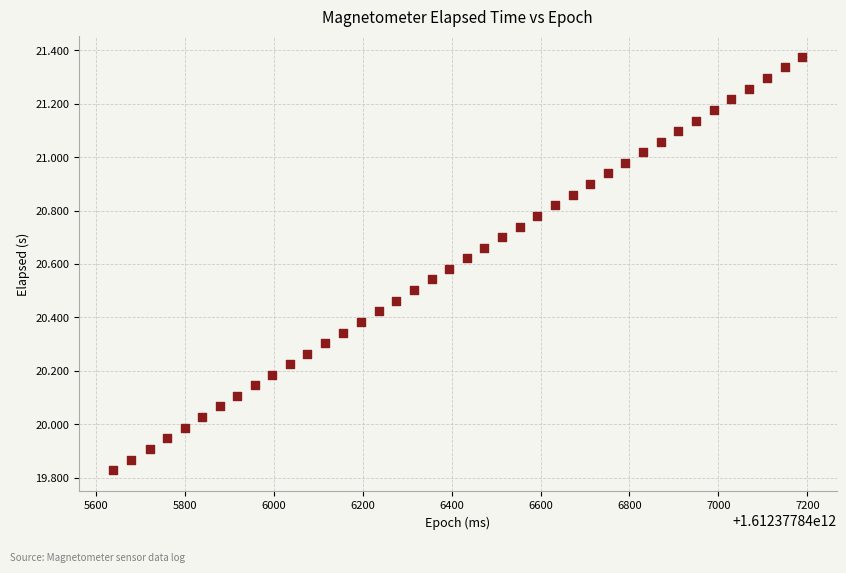

What is the range of X values (max minus min)?

1548.0